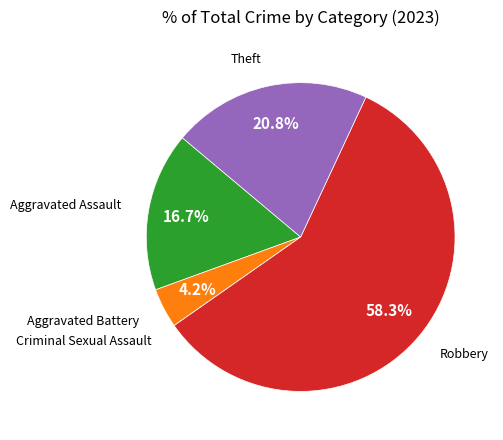

How much of the chart is everything except Theft?

79.2%